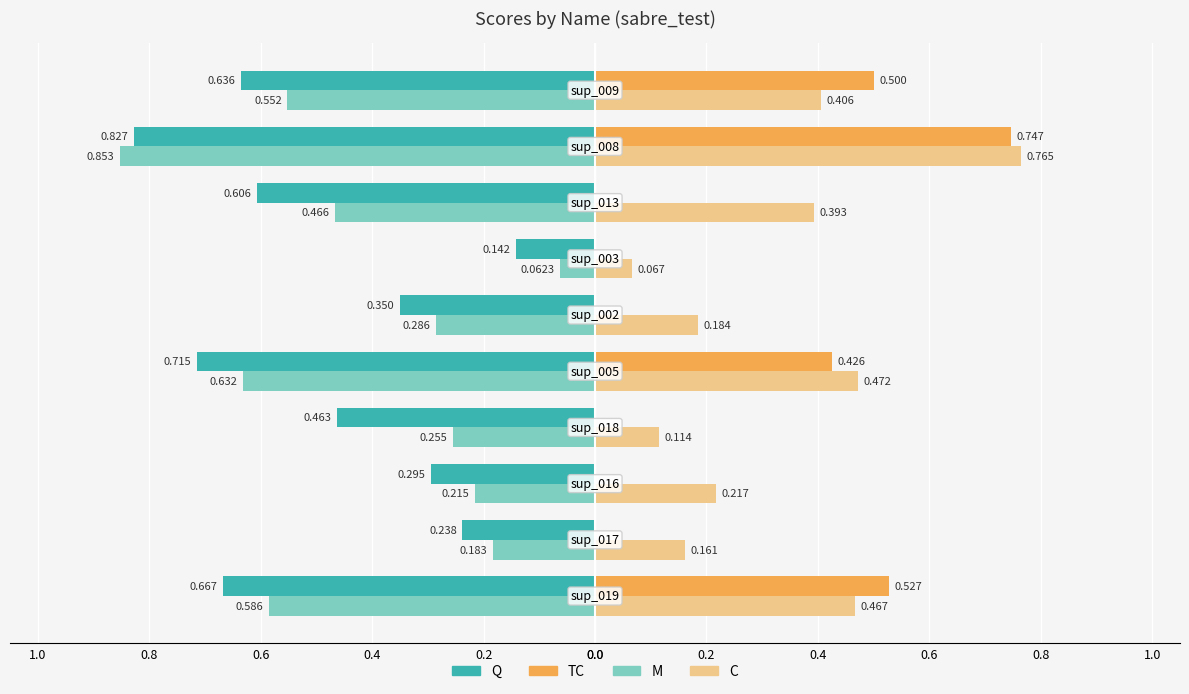

What are all the series names shown in the legend?

Q, TC, M, C